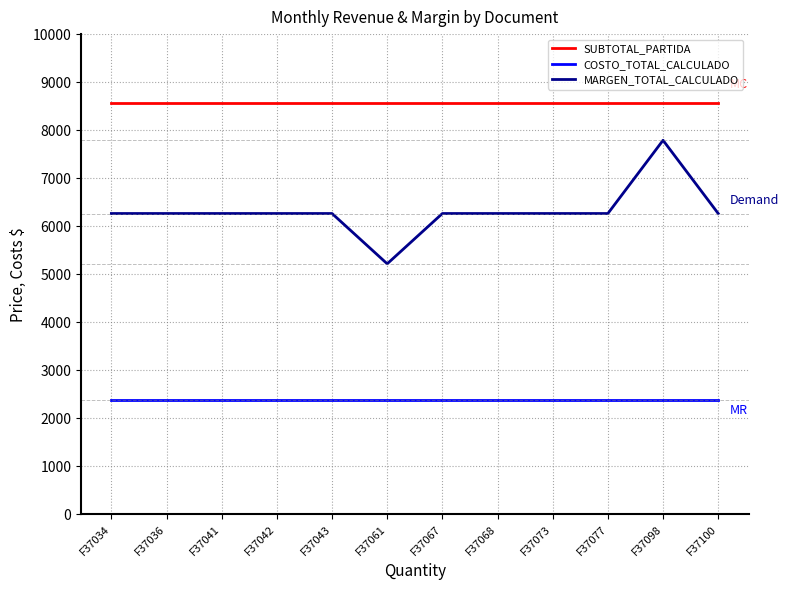

How many distinct data groups are displayed?

3